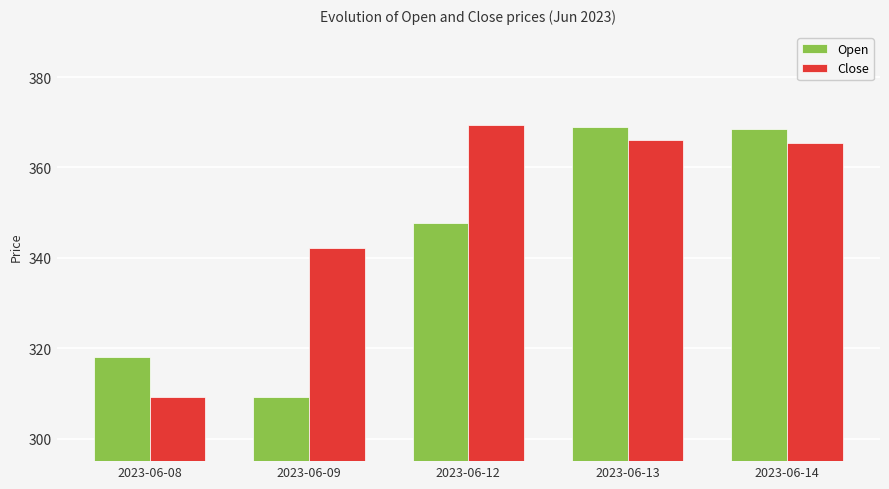

What are all the series names shown in the legend?

Open, Close